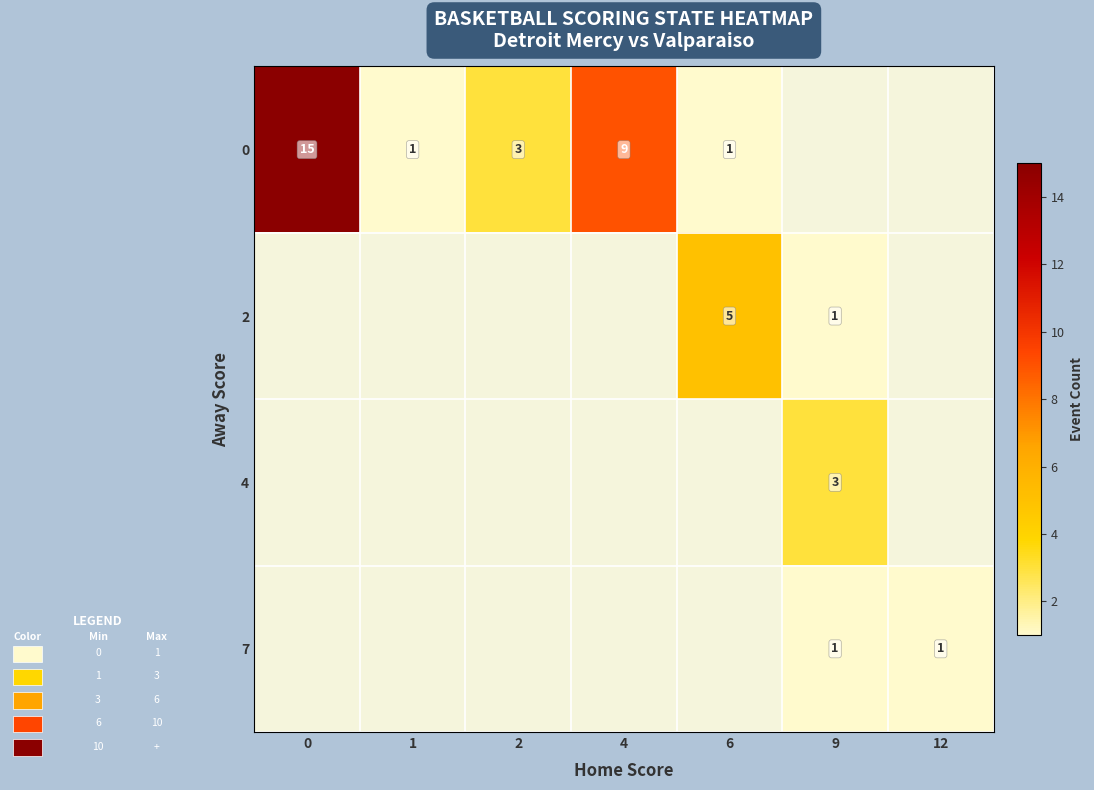

True or false: 2 has a value of 5 at 6.

True